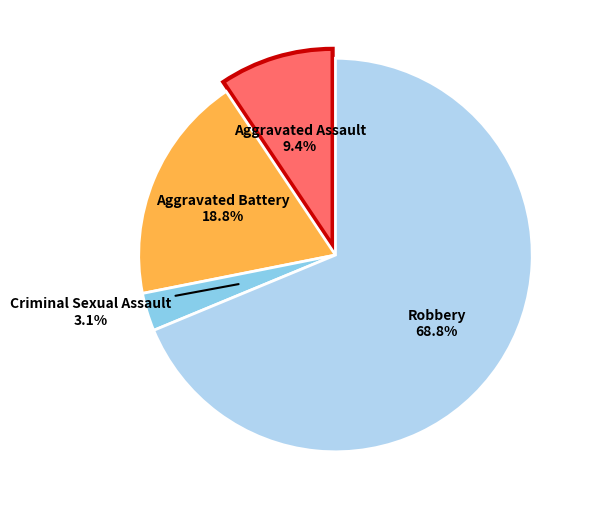

Does Robbery account for over 50% of the chart?

Yes